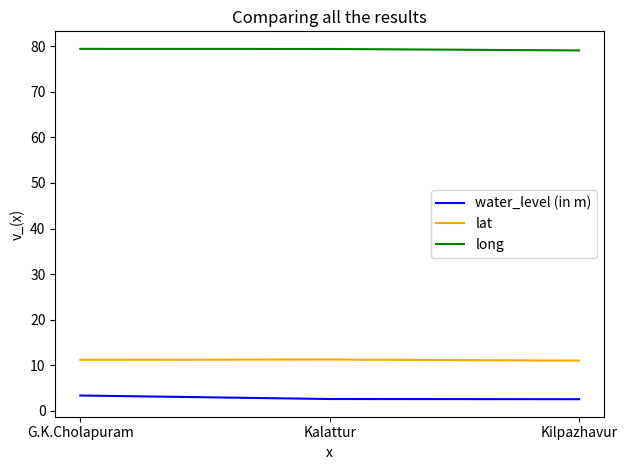

Does the chart display data point markers on the line(s)?

No